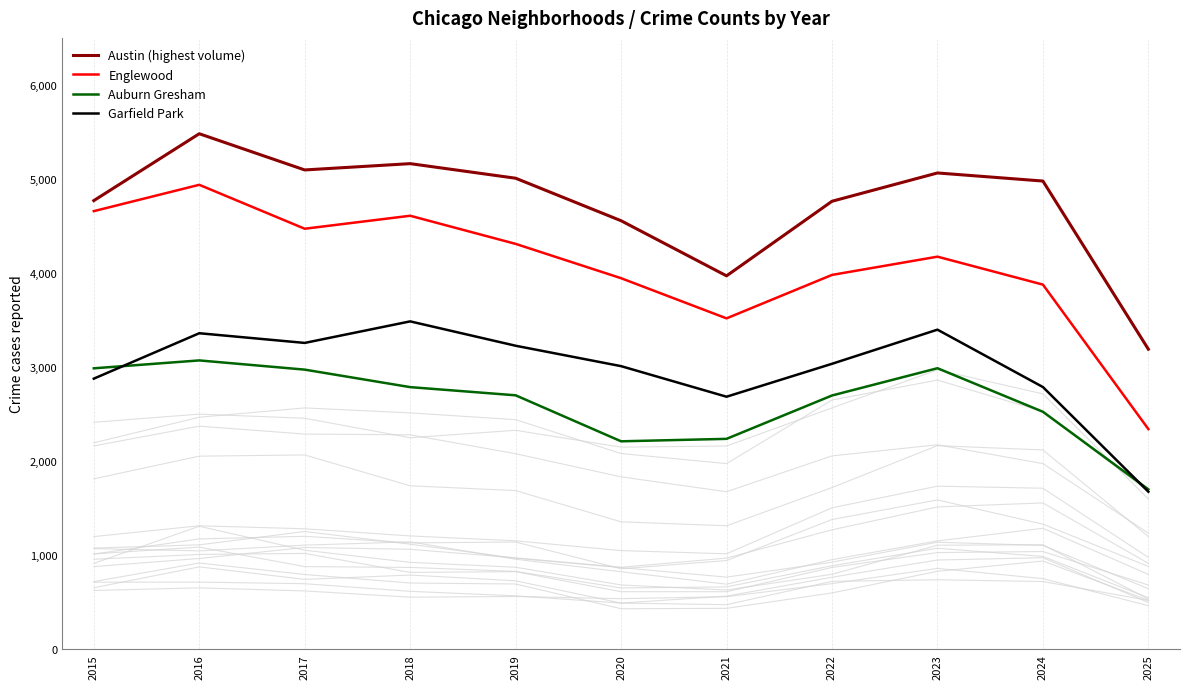

How many interior local valleys does the Austin (highest volume) series have?

2